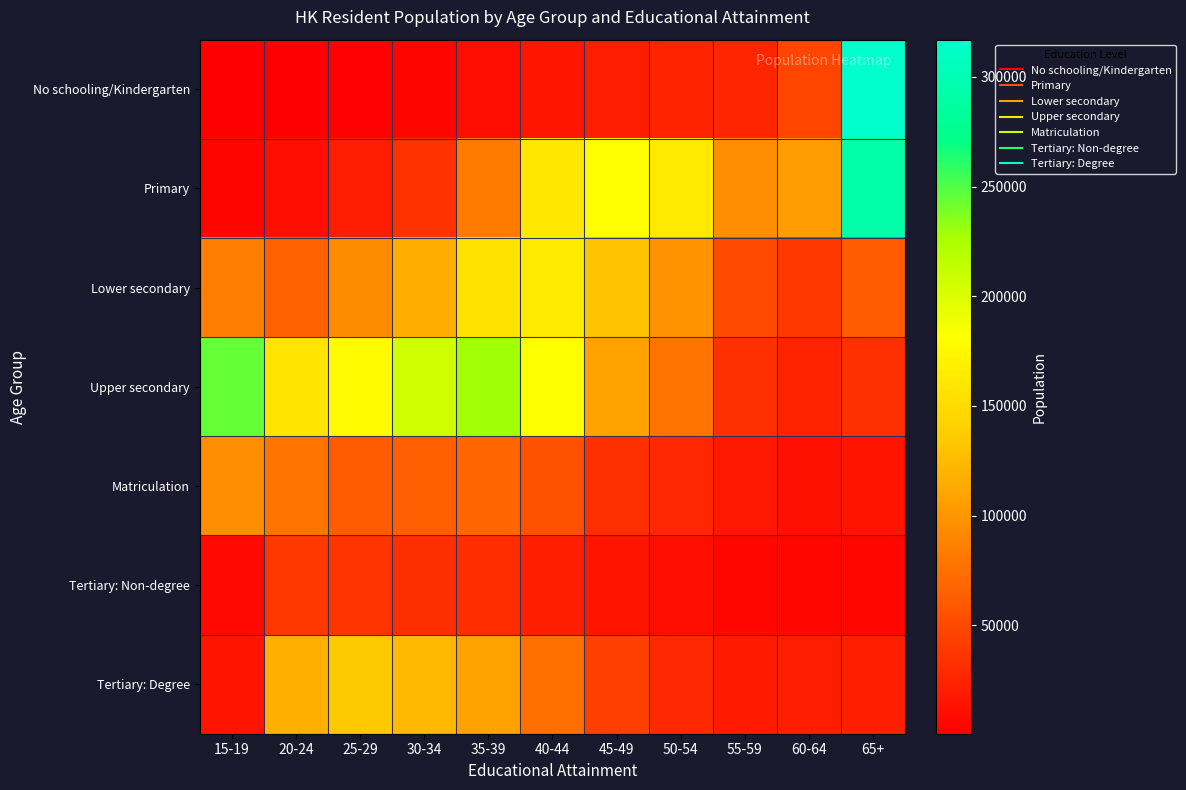

What is the total value across all series at 55-59?

248245